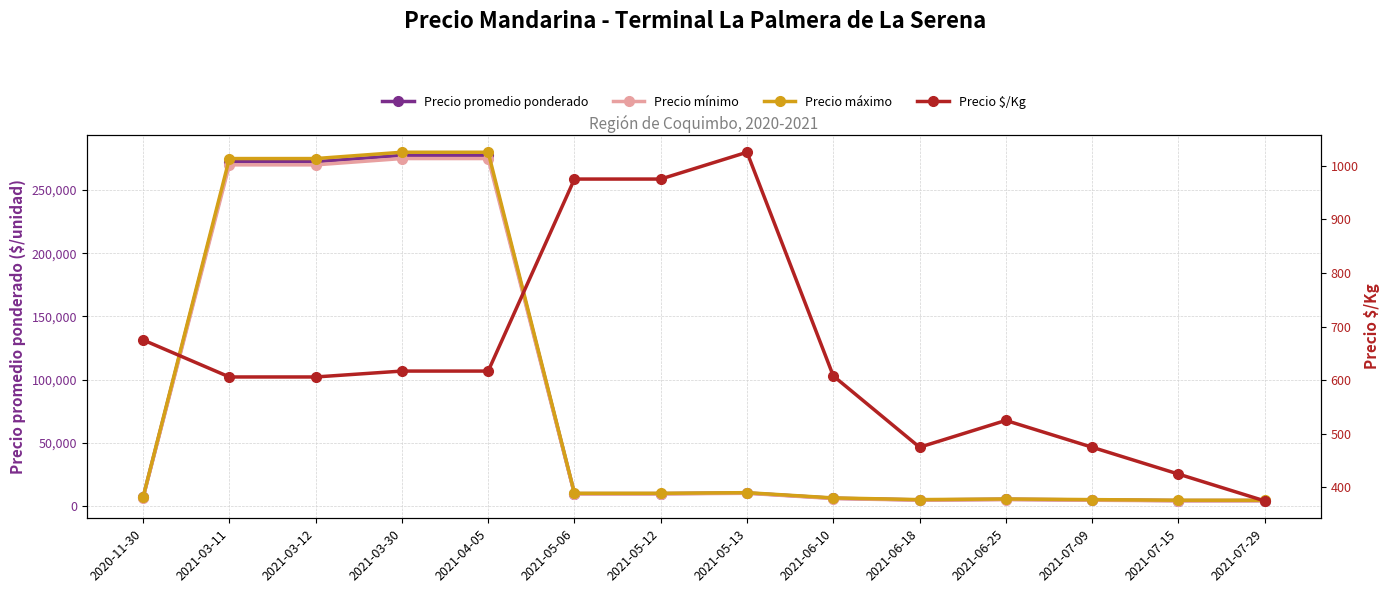

Which series has the largest range (max minus min)?

Precio máximo